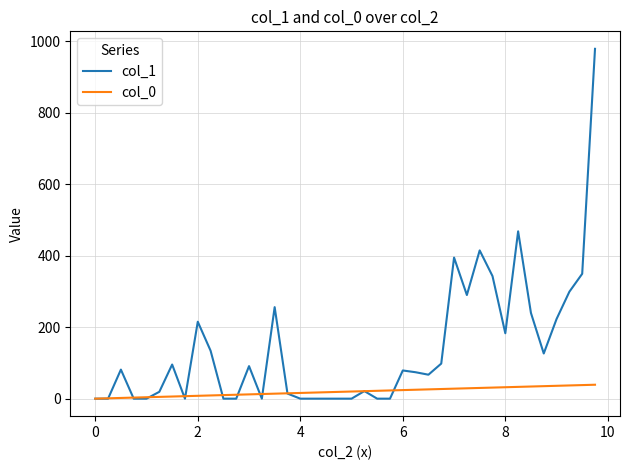

Which series has the largest range (max minus min)?

col_1